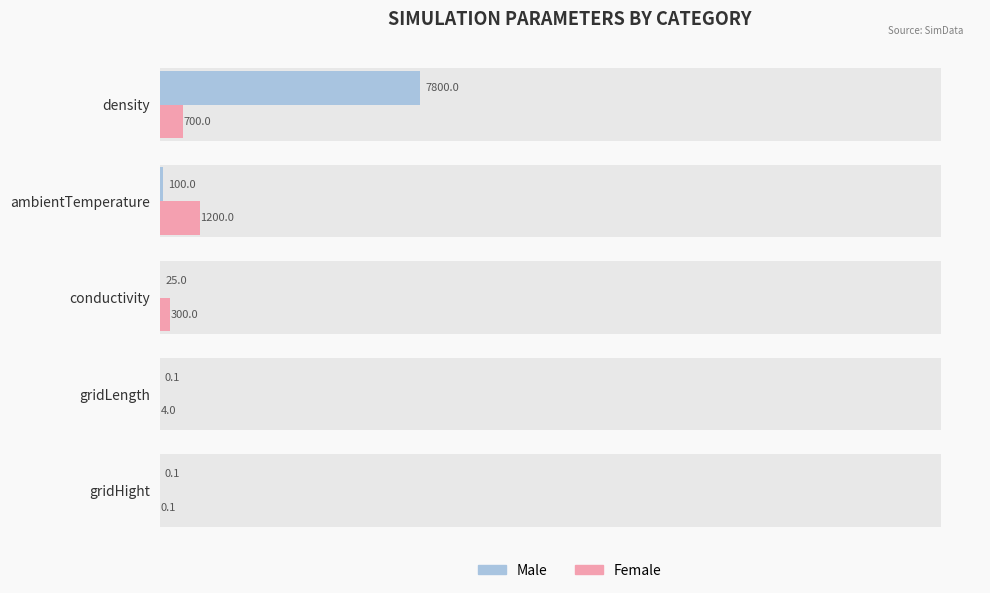

How many data points in Female are above 300?

2